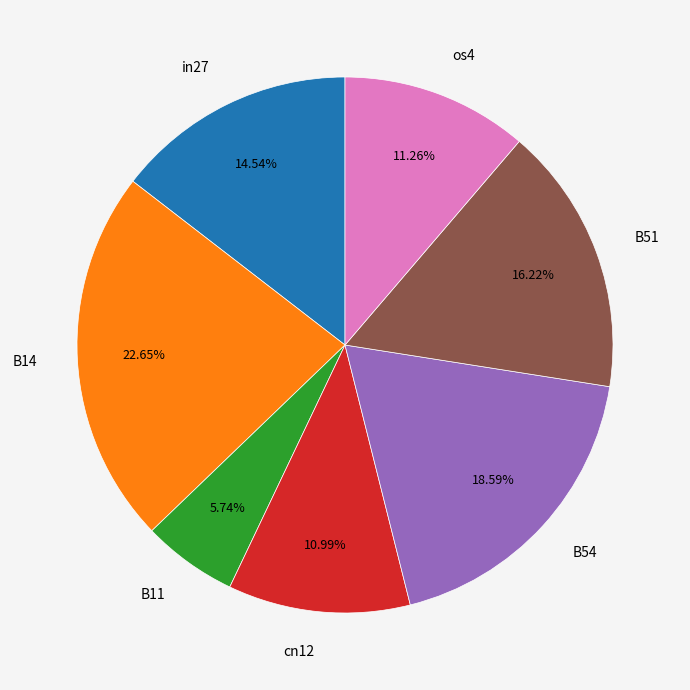

Does any single category account for the majority?

No